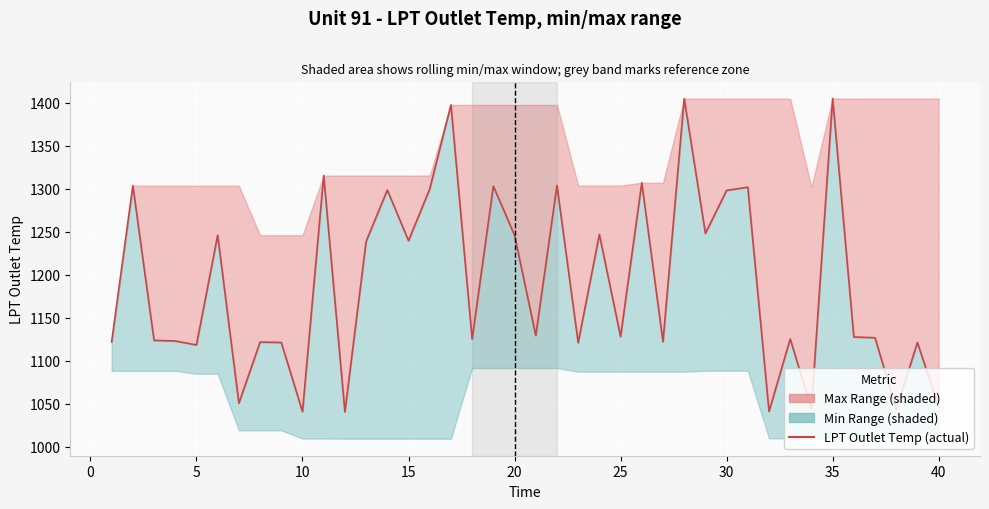

True or false: the data shows 1555.4 at 1.

False